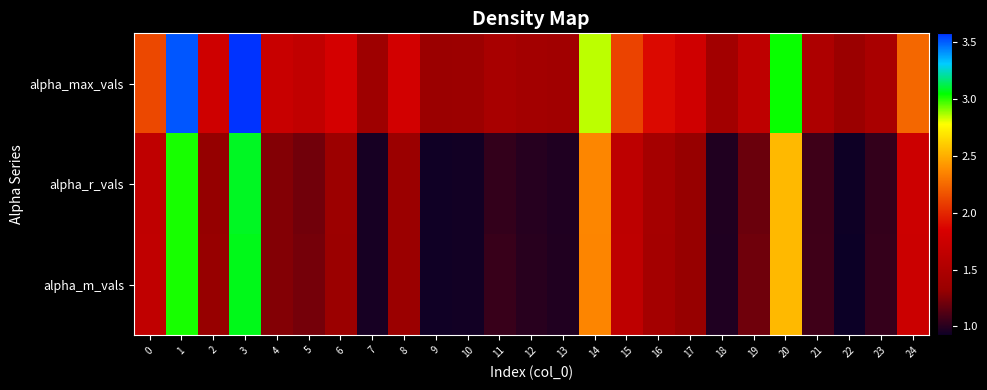

At which category is the sum across all series the highest?

3